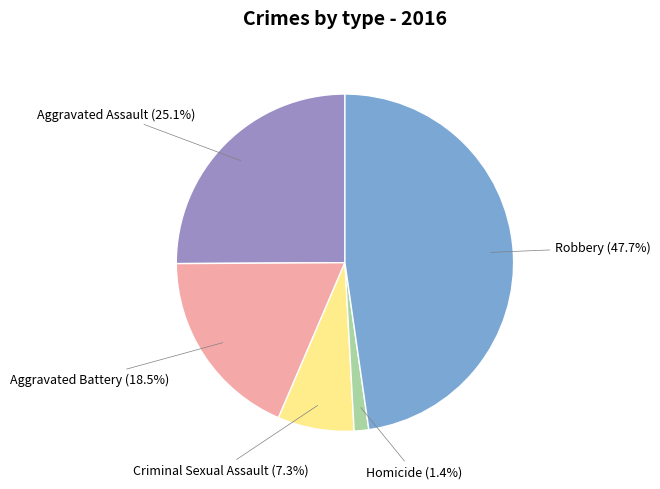

Count the number of slices in the pie.

5